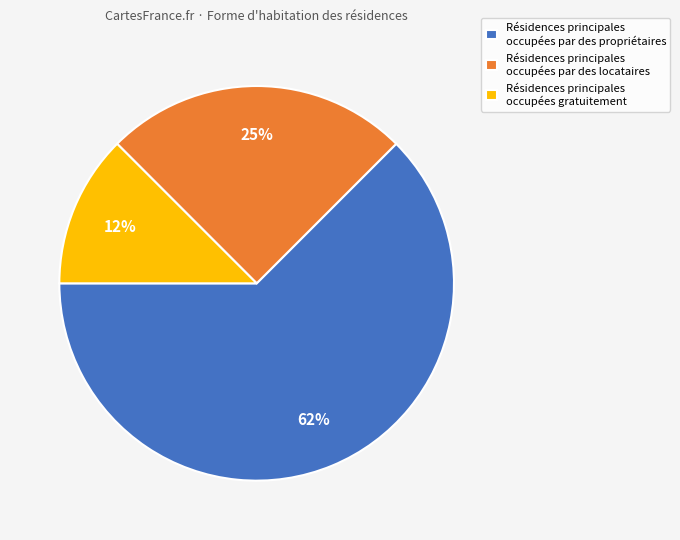

To the nearest percent, what is the average slice percentage?

33%